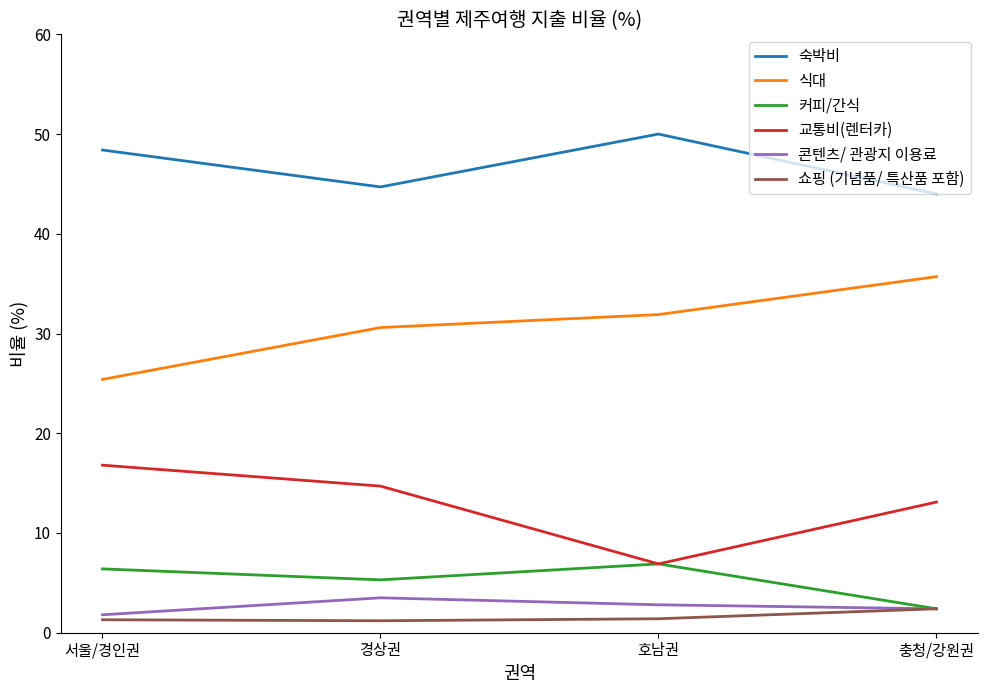

What is the difference between the highest and lowest values at 호남권?

48.6